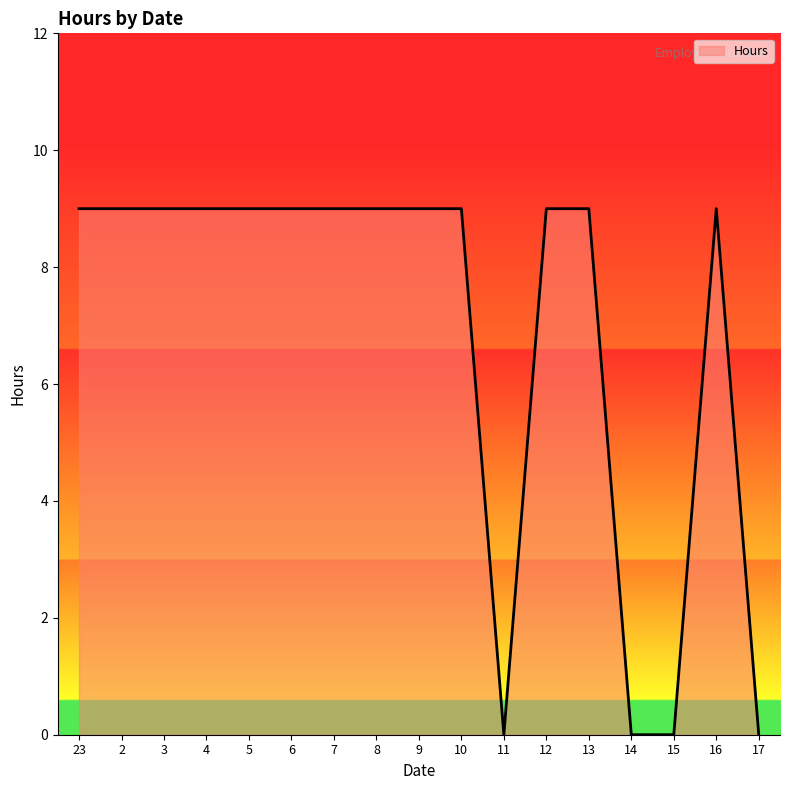

How many values are between 9 and 10?

13